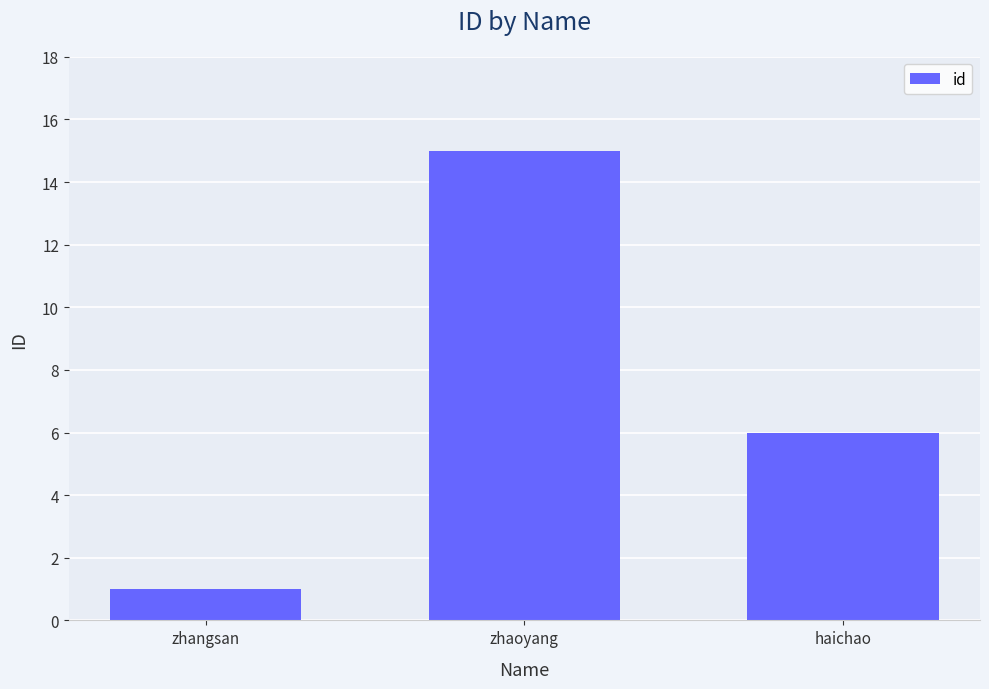

How many distinct data groups are displayed?

1